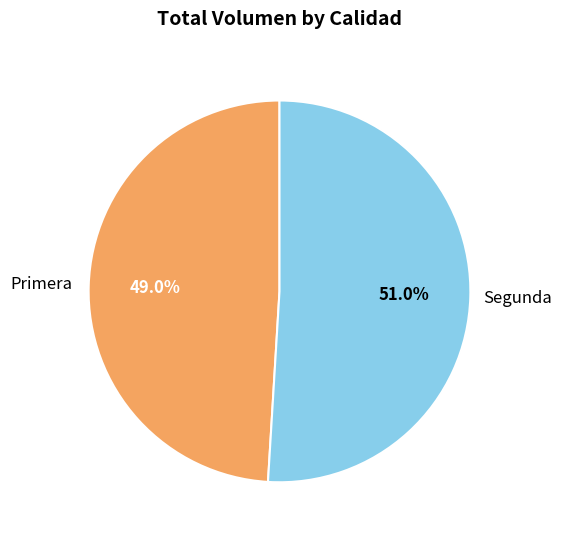

To the nearest percent, what is the difference between the largest and smallest slice percentages?

2%